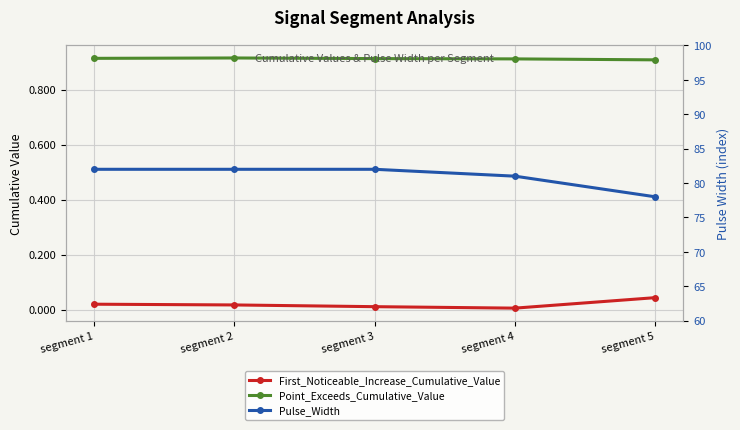

Does the chart display data point markers on the line(s)?

Yes